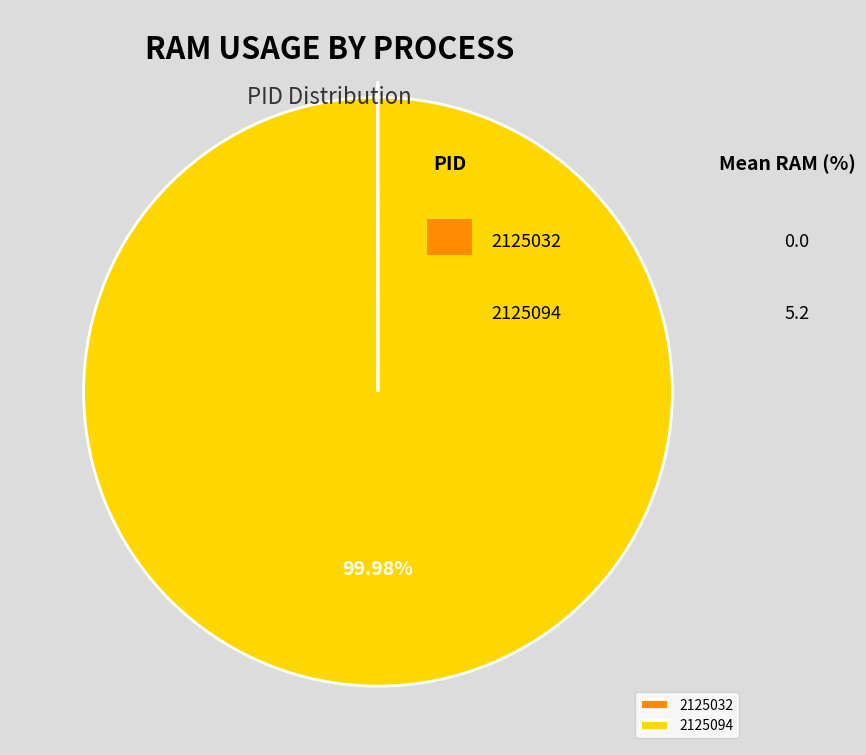

Does 2125094 represent more than half of the total?

Yes